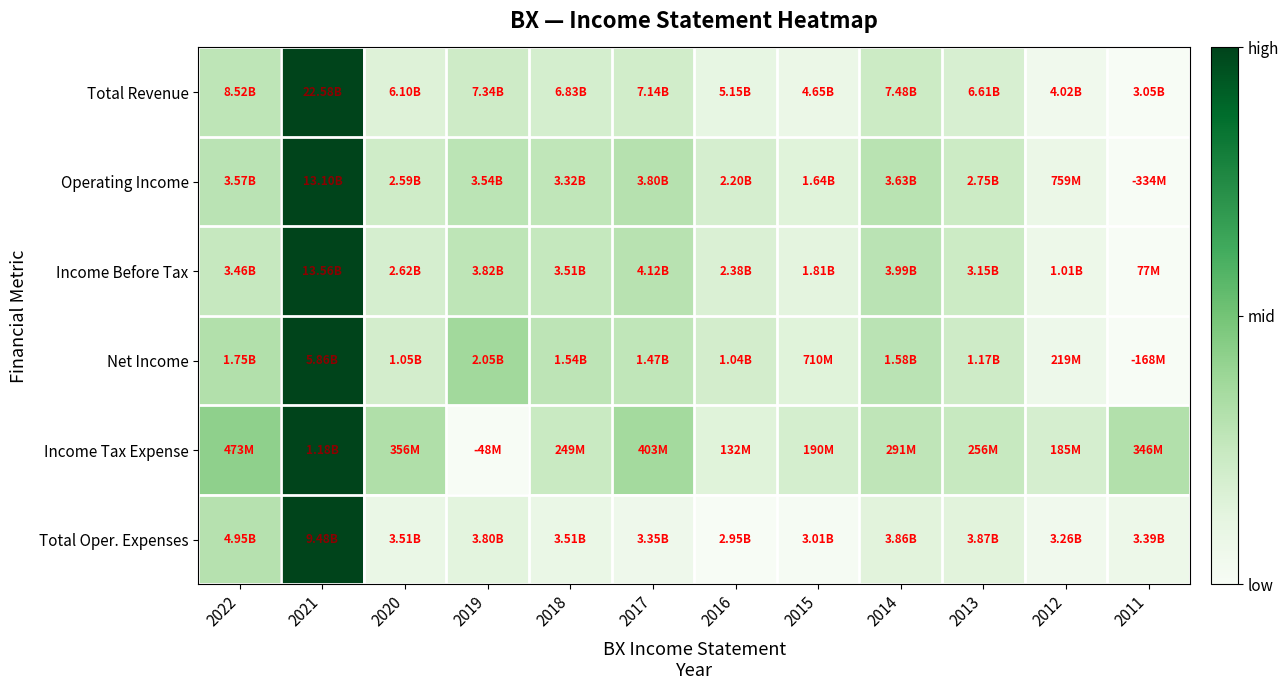

Rank the series at 2012 from highest to lowest value.

Income Tax Expense, Operating Income, Income Before Tax, Net Income, Total Revenue, Total Oper. Expenses